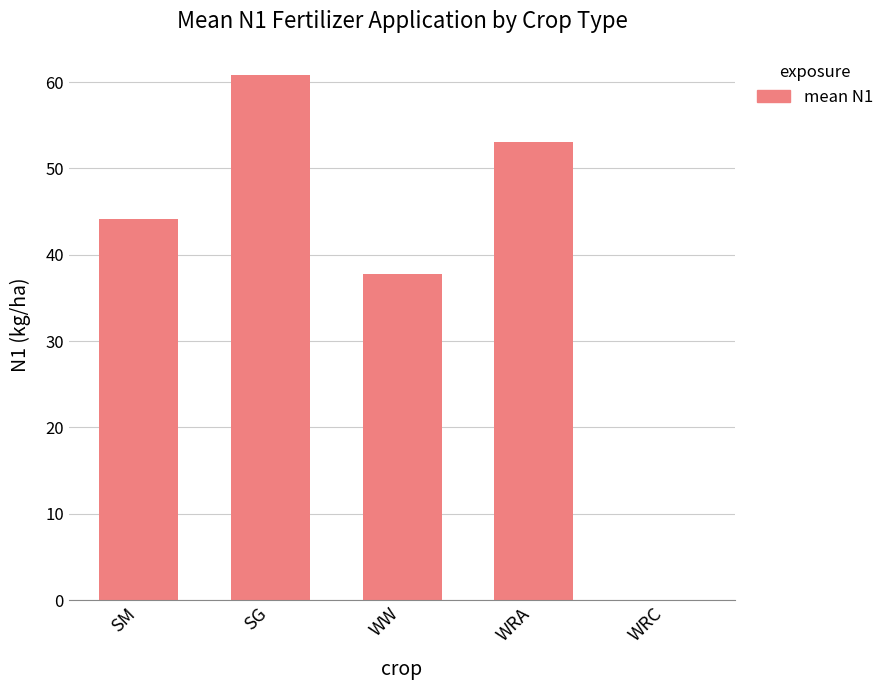

Which label corresponds to the largest value in the chart?

SG